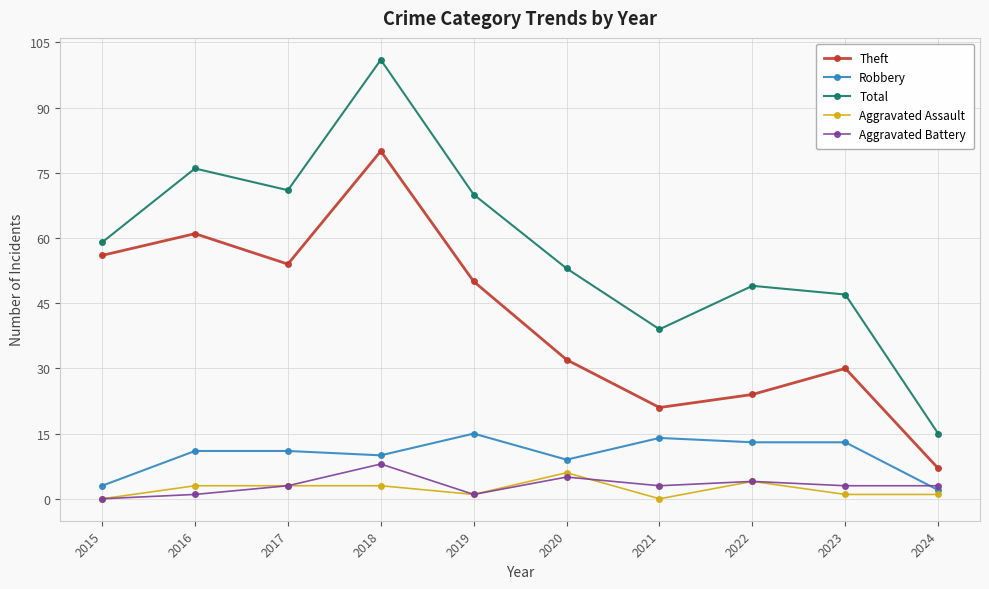

Reading left to right, extract all data points from this chart.

Theft: 2015=56	2016=61	2017=54	2018=80	2019=50	2020=32	2021=21	2022=24	2023=30	2024=7
Robbery: 2015=3	2016=11	2017=11	2018=10	2019=15	2020=9	2021=14	2022=13	2023=13	2024=2
Total: 2015=59	2016=76	2017=71	2018=101	2019=70	2020=53	2021=39	2022=49	2023=47	2024=15
Aggravated Assault: 2015=0	2016=3	2017=3	2018=3	2019=1	2020=6	2021=0	2022=4	2023=1	2024=1
Aggravated Battery: 2015=0	2016=1	2017=3	2018=8	2019=1	2020=5	2021=3	2022=4	2023=3	2024=3